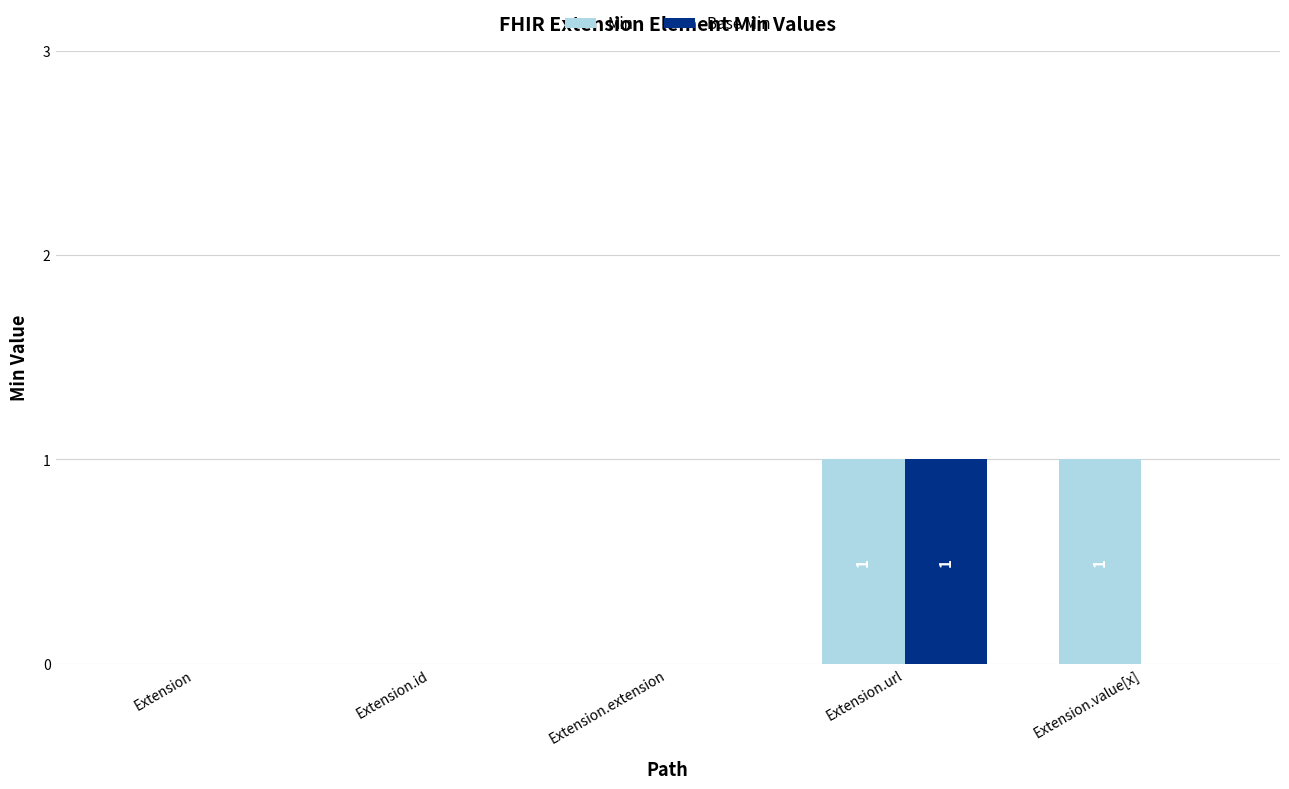

Is the value of Base Min at Extension greater than the value of Min at Extension.url?

No